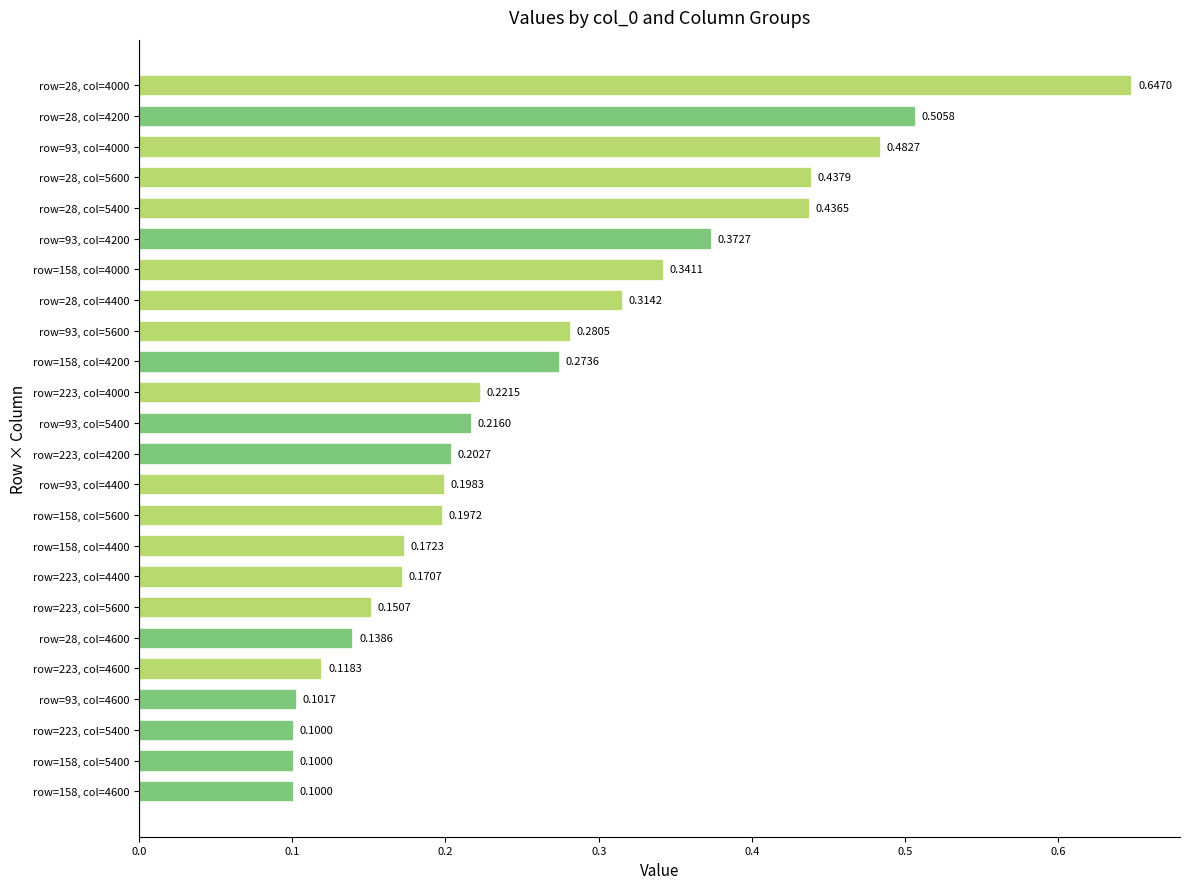

What is the sum of the values at row=28, col=4400 and row=93, col=4000?

0.8